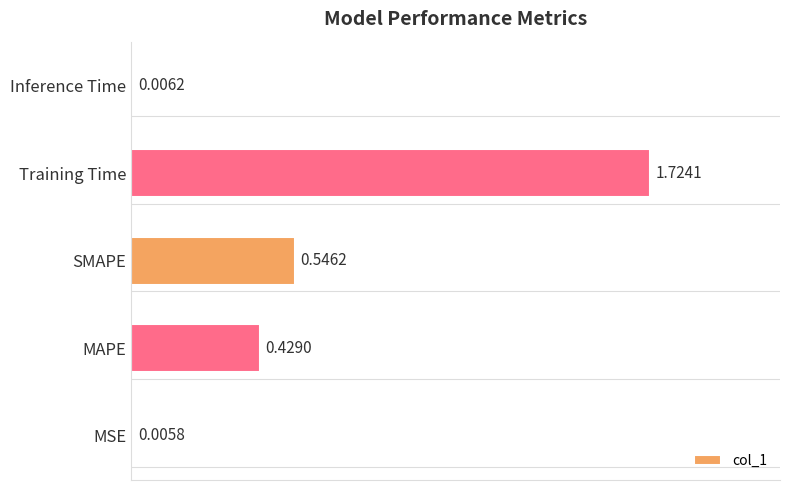

Between MSE and Inference Time, which is larger?

Inference Time